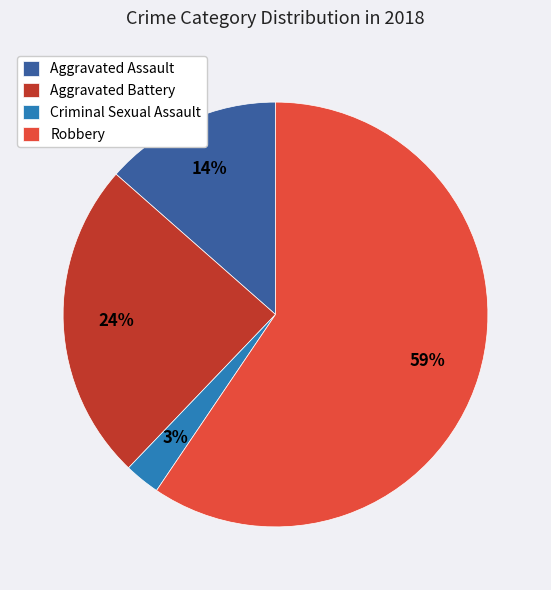

Combined, do Robbery and Aggravated Assault account for over 50%?

Yes